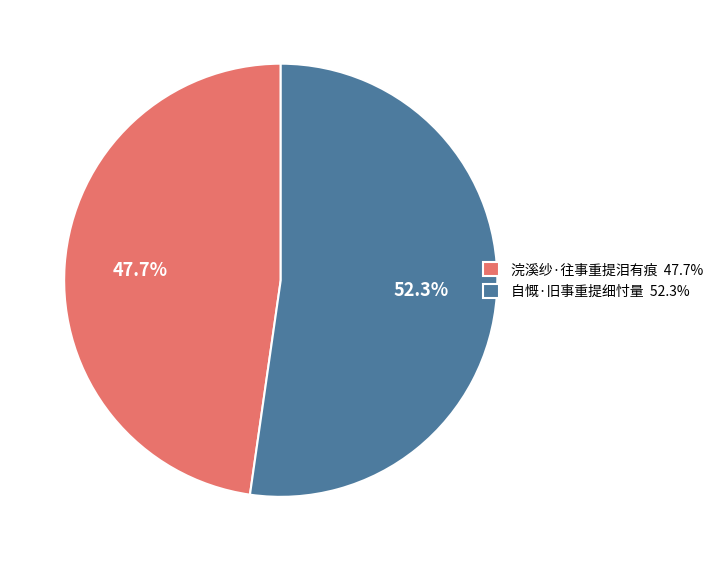

Count the number of slices in the pie.

2